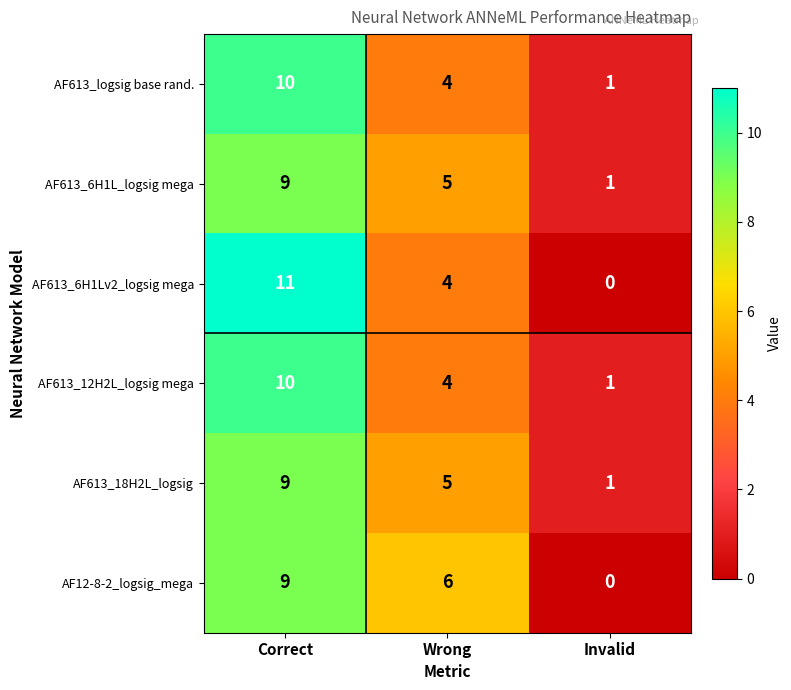

Count the number of data series in this chart.

6